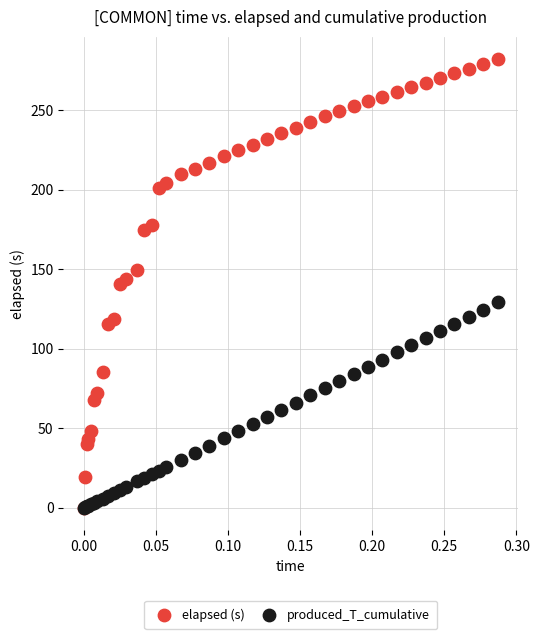

What are all the series names shown in the legend?

elapsed (s), produced_T_cumulative